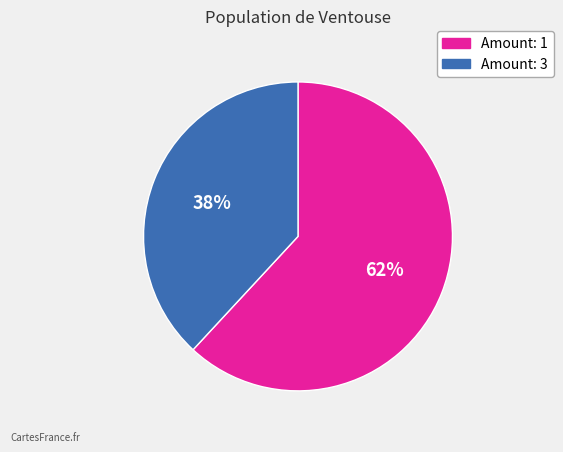

Is there any slice that represents more than half of the pie?

Yes